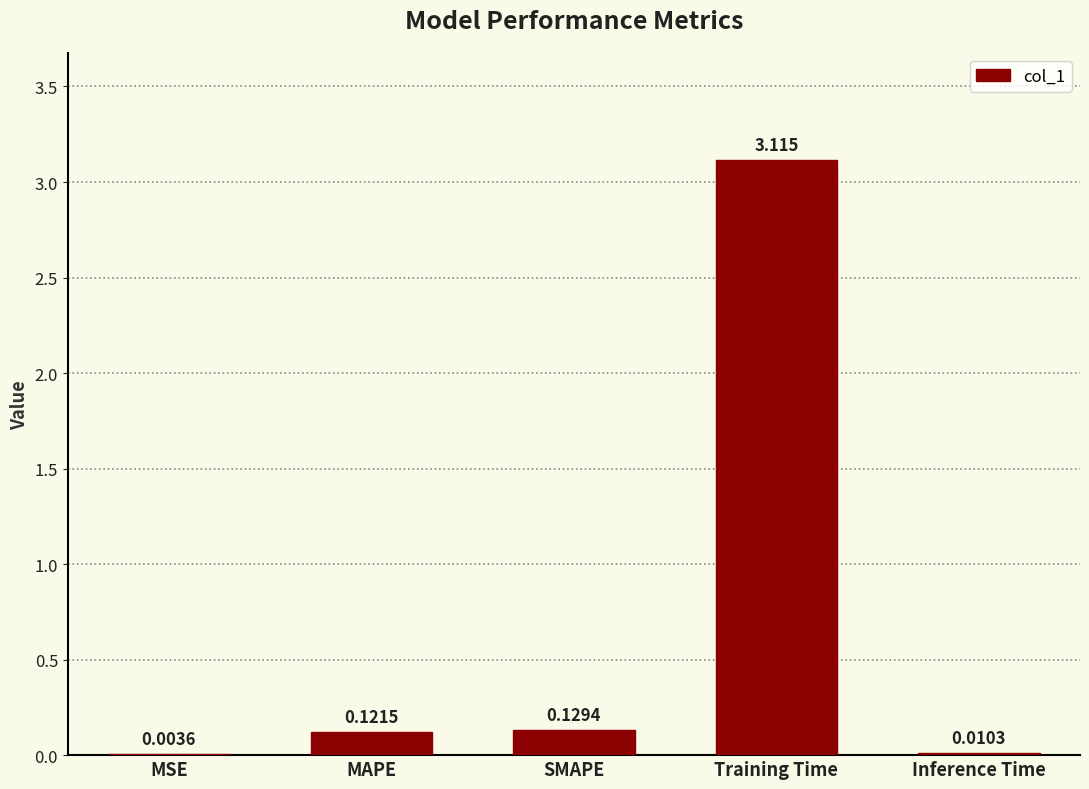

At which category does the chart reach its peak across all series?

Training Time